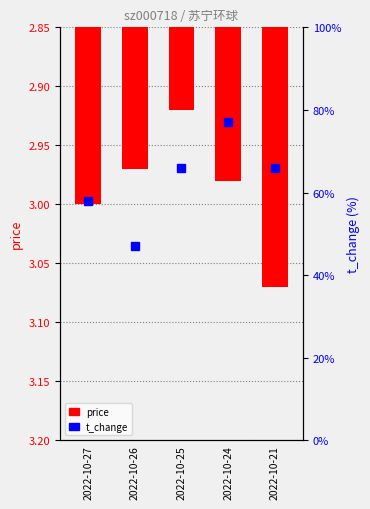

Count the number of categories in the chart.

5